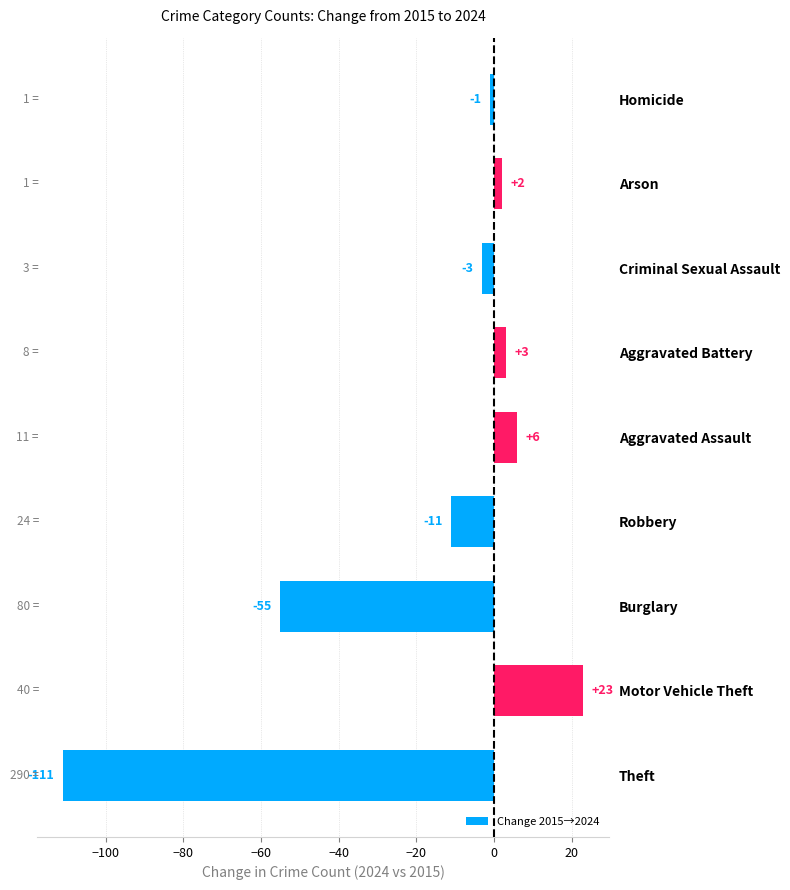

What is the change in value from Robbery to Aggravated Assault?

+17